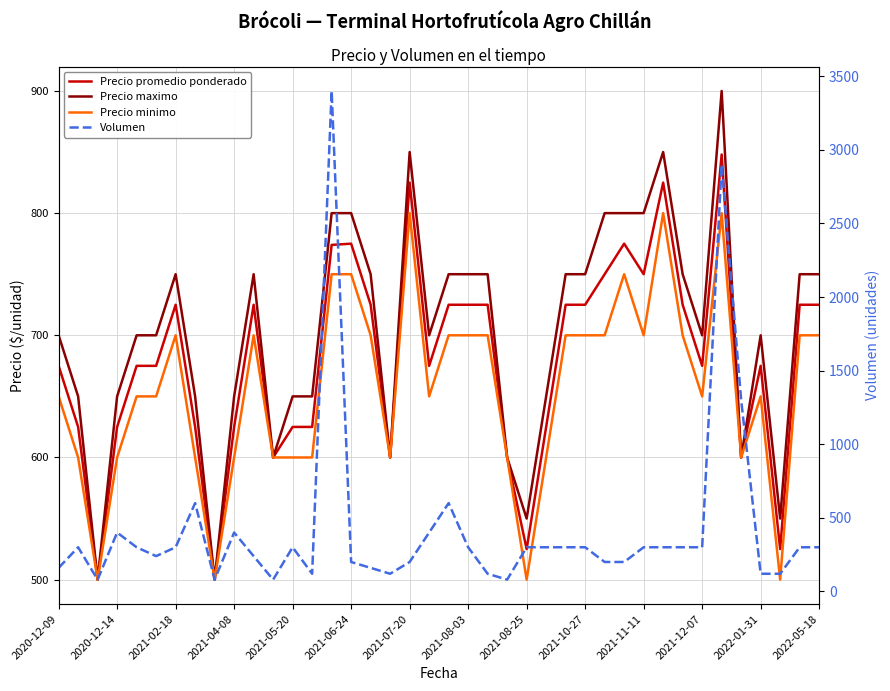

Is the value of Precio promedio ponderado at 35 greater than the value of Volumen at 2020-12-14?

Yes